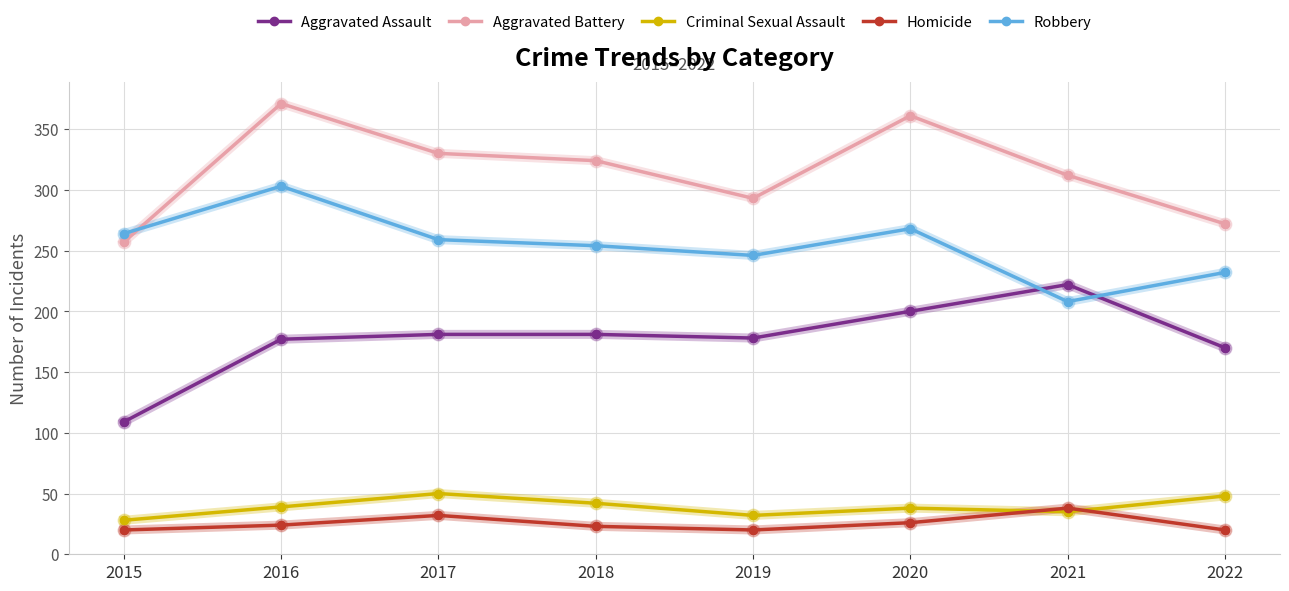

Between 2018 and 2022, which series saw the biggest shift?

Aggravated Battery